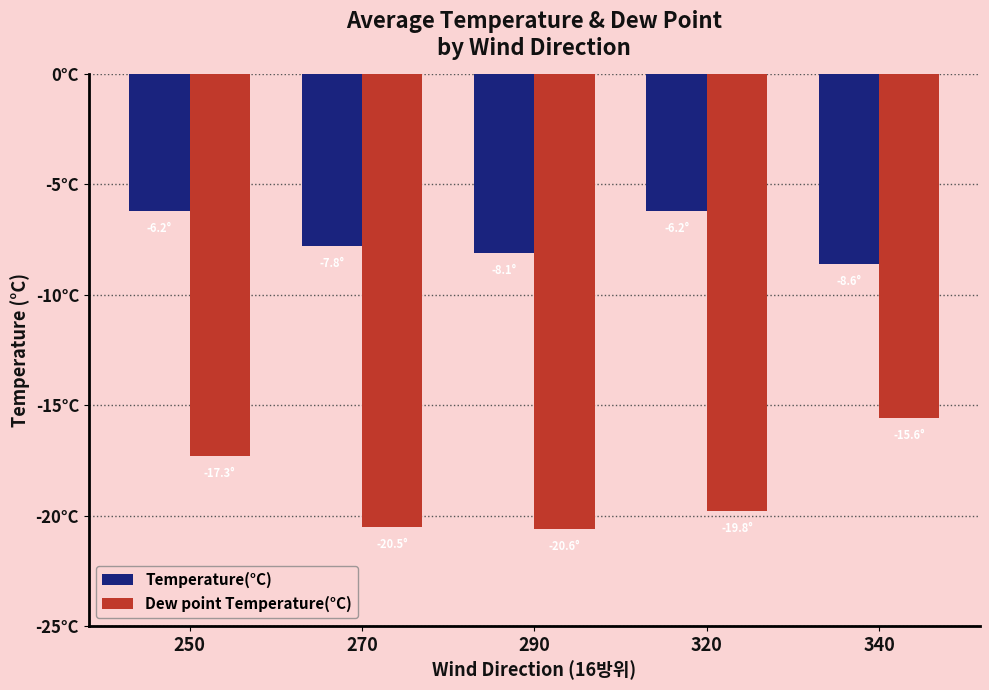

Between 320 and 340, which series saw the biggest shift?

Dew point Temperature(°C)